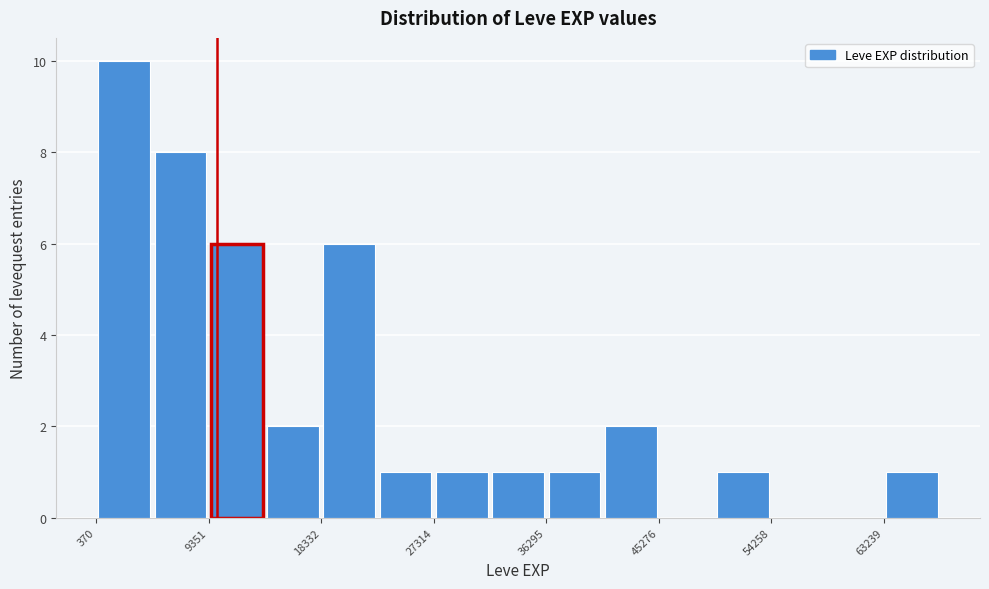

What is the height of the bar covering 18000 to 23000 on the x-axis? Neither the bar edges nor the heights are printed on the chart, so give them approximately, as read against the axes.

6